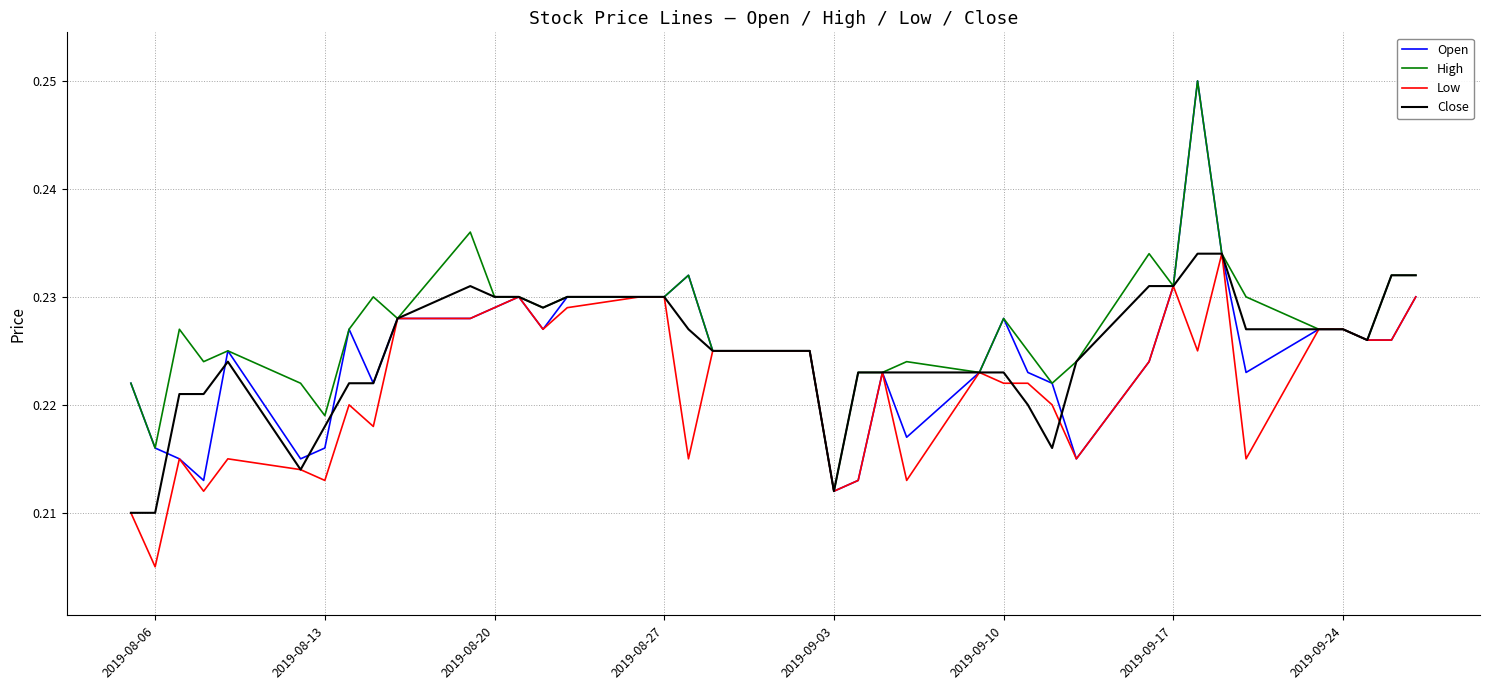

Which series has the largest total across all categories?

High